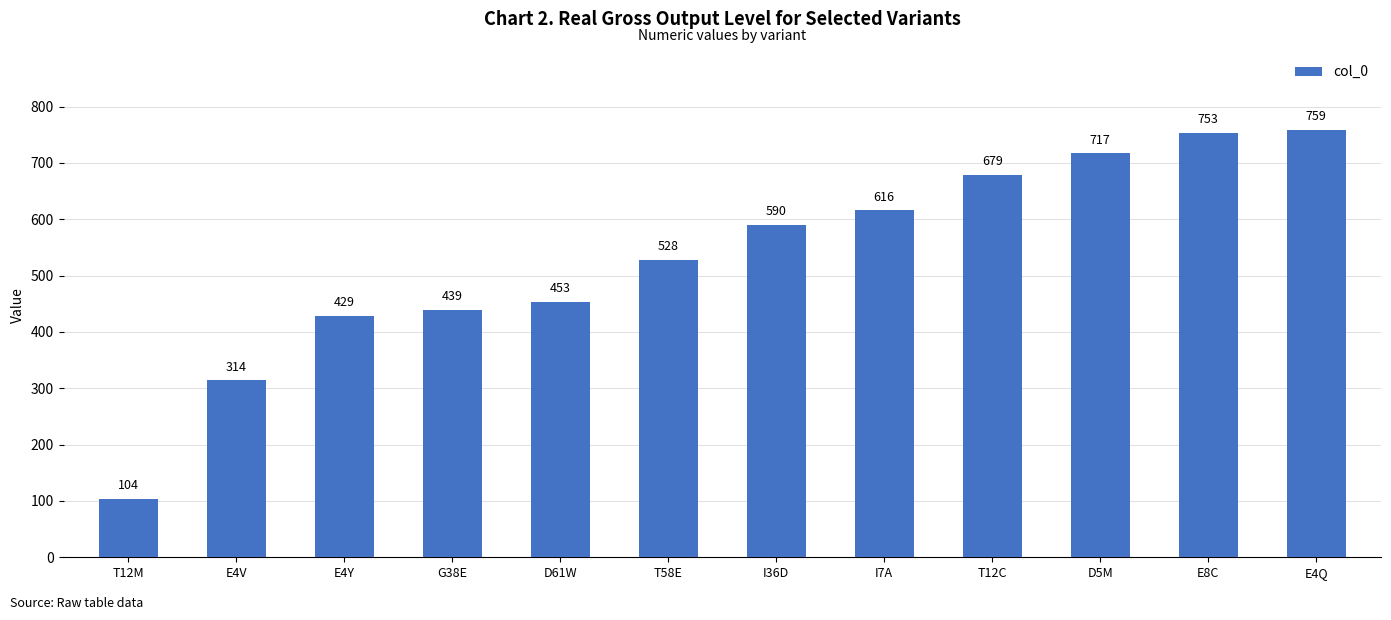

Between T12M and E8C, which is larger?

E8C